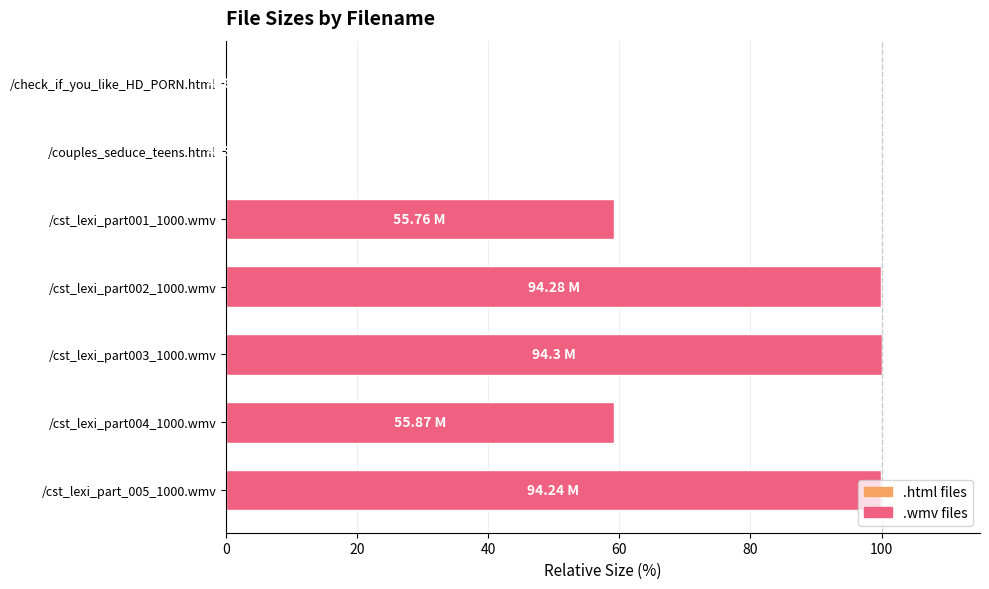

Approximately how many times larger is the value at /cst_lexi_part002_1000.wmv compared to /cst_lexi_part003_1000.wmv?

1.0